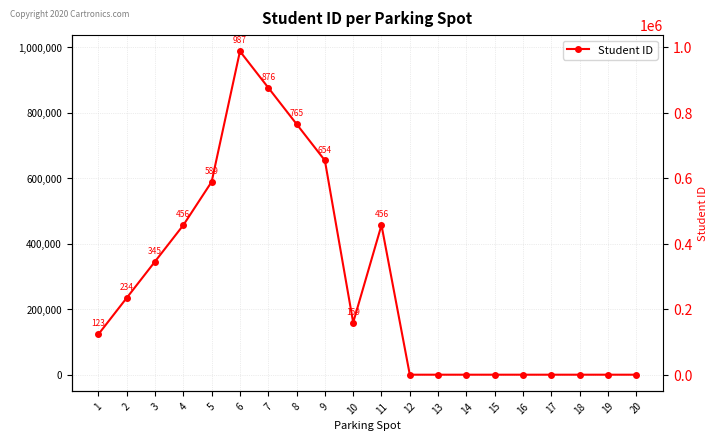

At which category does the data reach its first local peak?

6